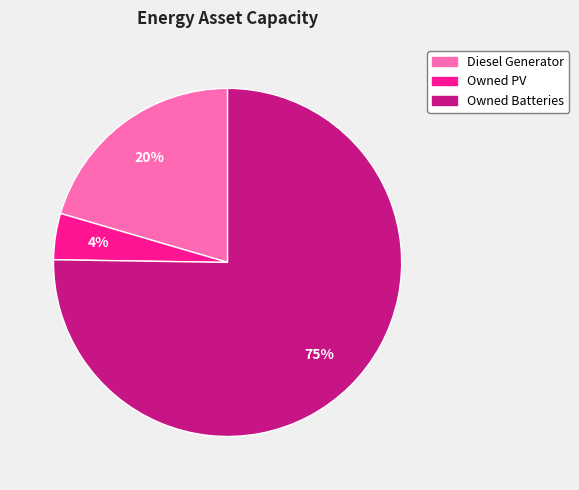

Is it true that Diesel Generator is 20% of the pie?

True